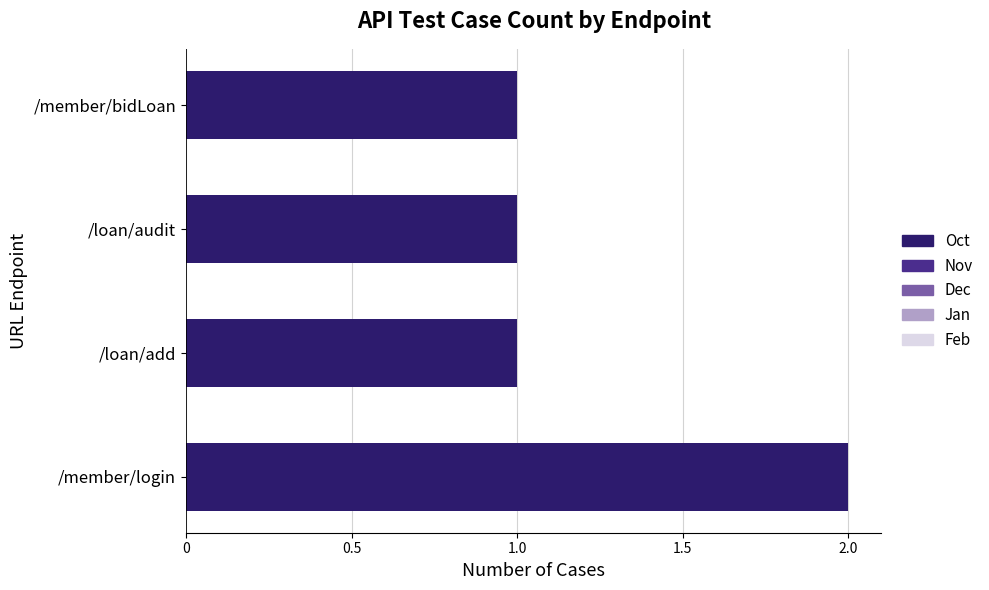

Count the number of categories in the chart.

4